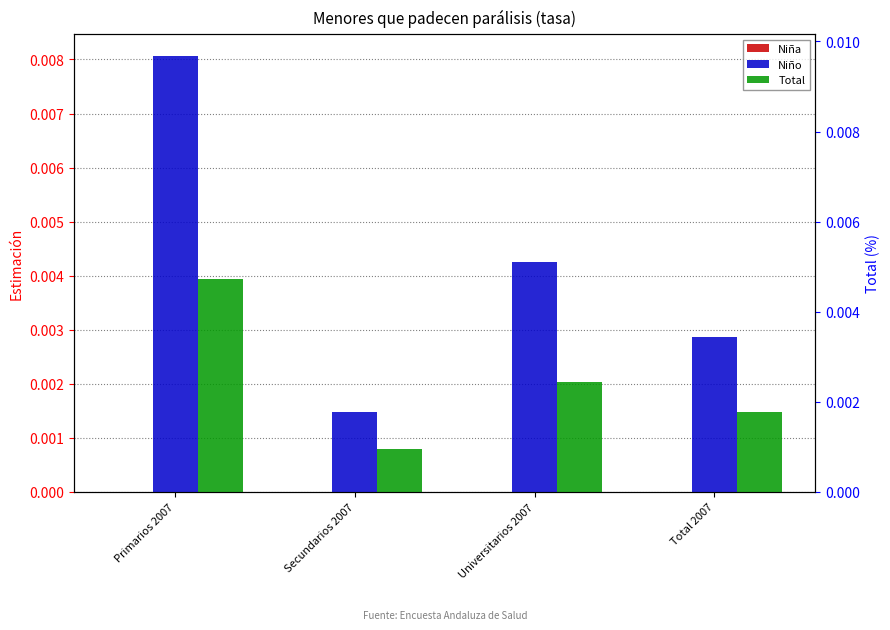

How many bars are there in total?

12